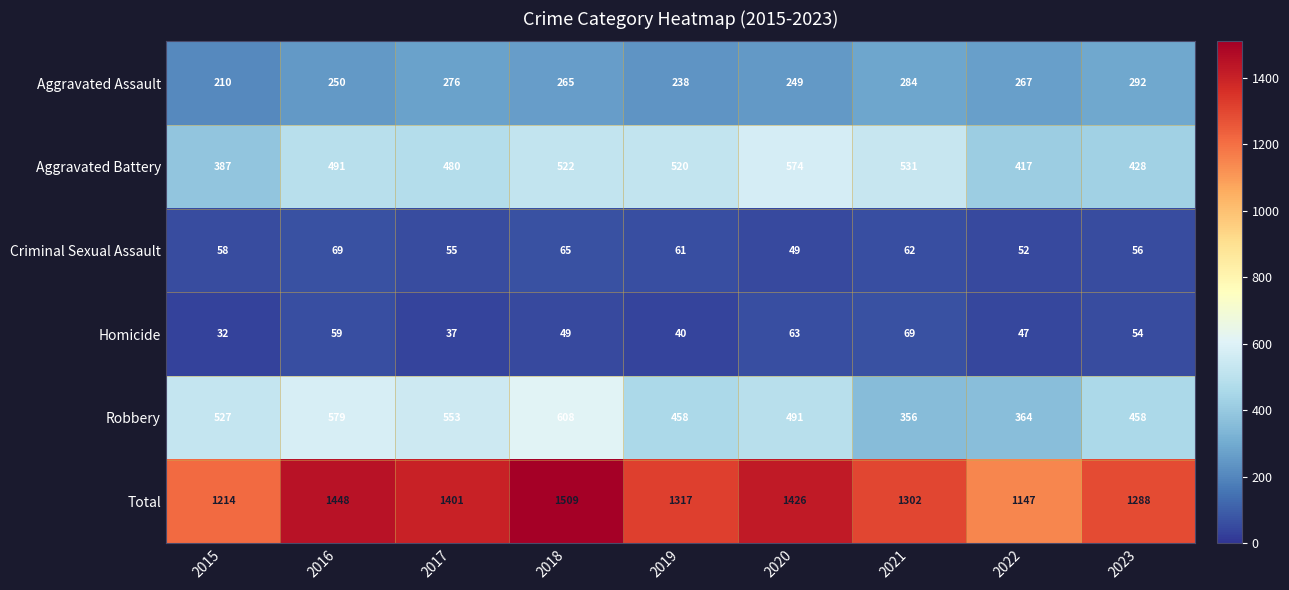

What is the minimum value for Criminal Sexual Assault?

49